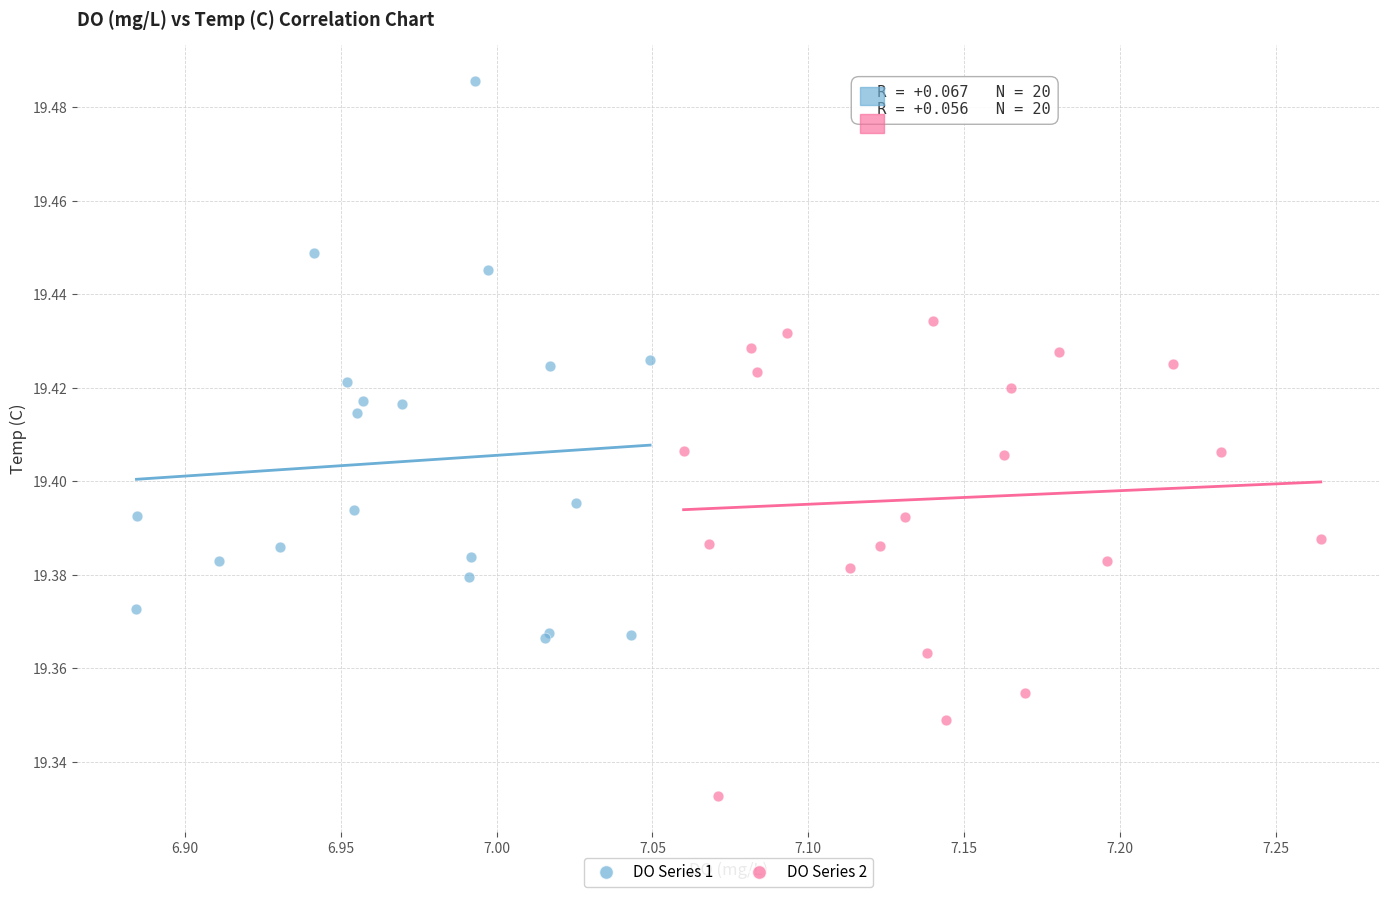

Which series has the widest spread of Y values?

DO Series 1